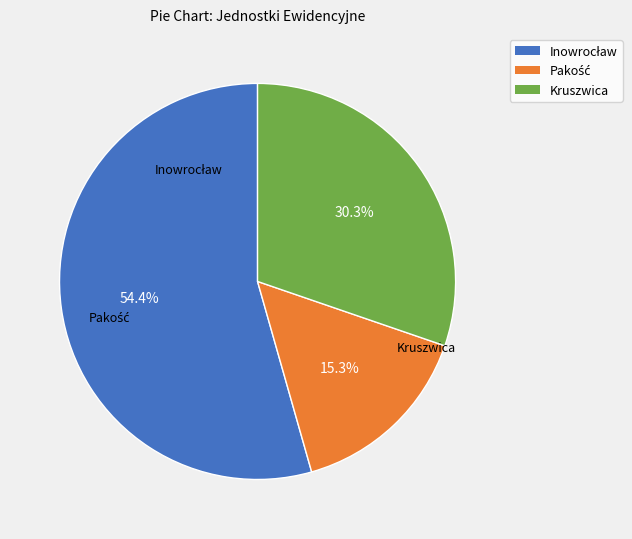

Does any single category account for the majority?

Yes